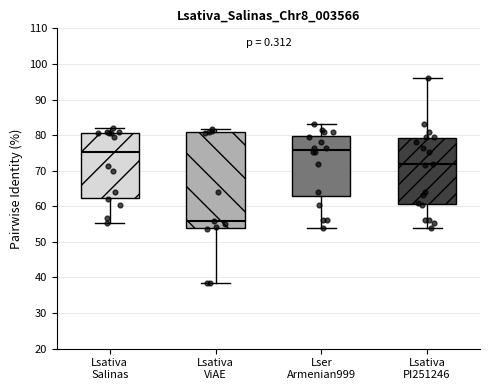

Reading left to right, transcribe this box plot: for each box, give where its median line is, the range the box spans, and where its two whiskers end, as read against the y-axis. The values are not printed on the chart, so give them approximately, as read against the axis.

Lsativa Salinas: median 75, box 62 to 81, whiskers 55 to 82
Lsativa ViAE: median 56, box 54 to 81, whiskers 38 to 82
Lser Armenian999: median 76, box 63 to 80, whiskers 54 to 83
Lsativa PI251246: median 72, box 61 to 79, whiskers 54 to 96